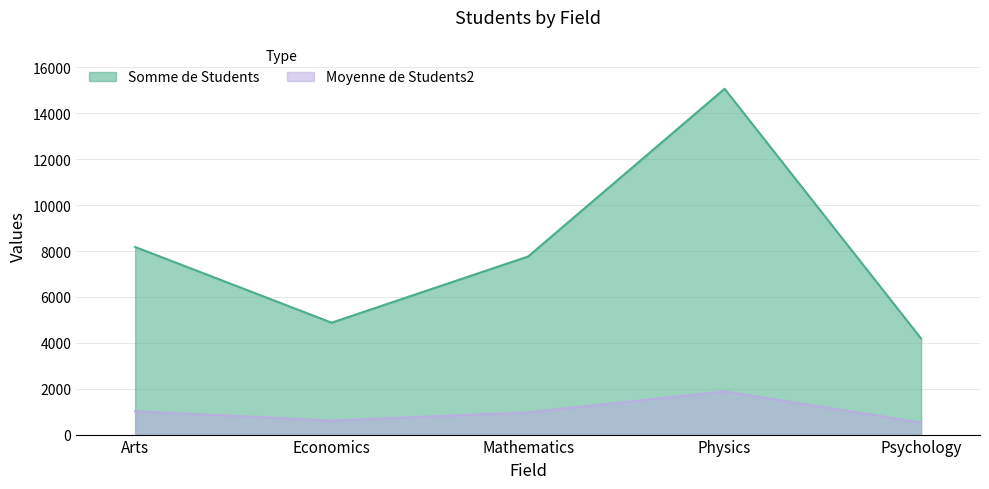

Is it true that Somme de Students equals 8177.0 at Arts?

True